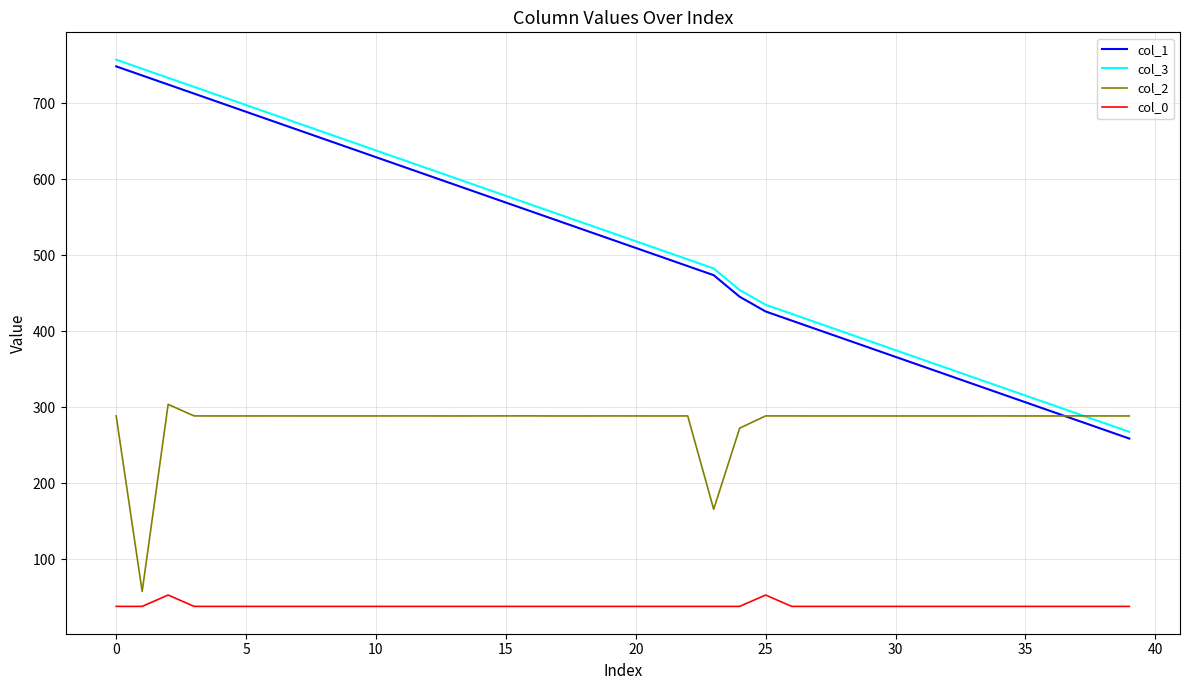

Which series has the largest total across all categories?

col_3